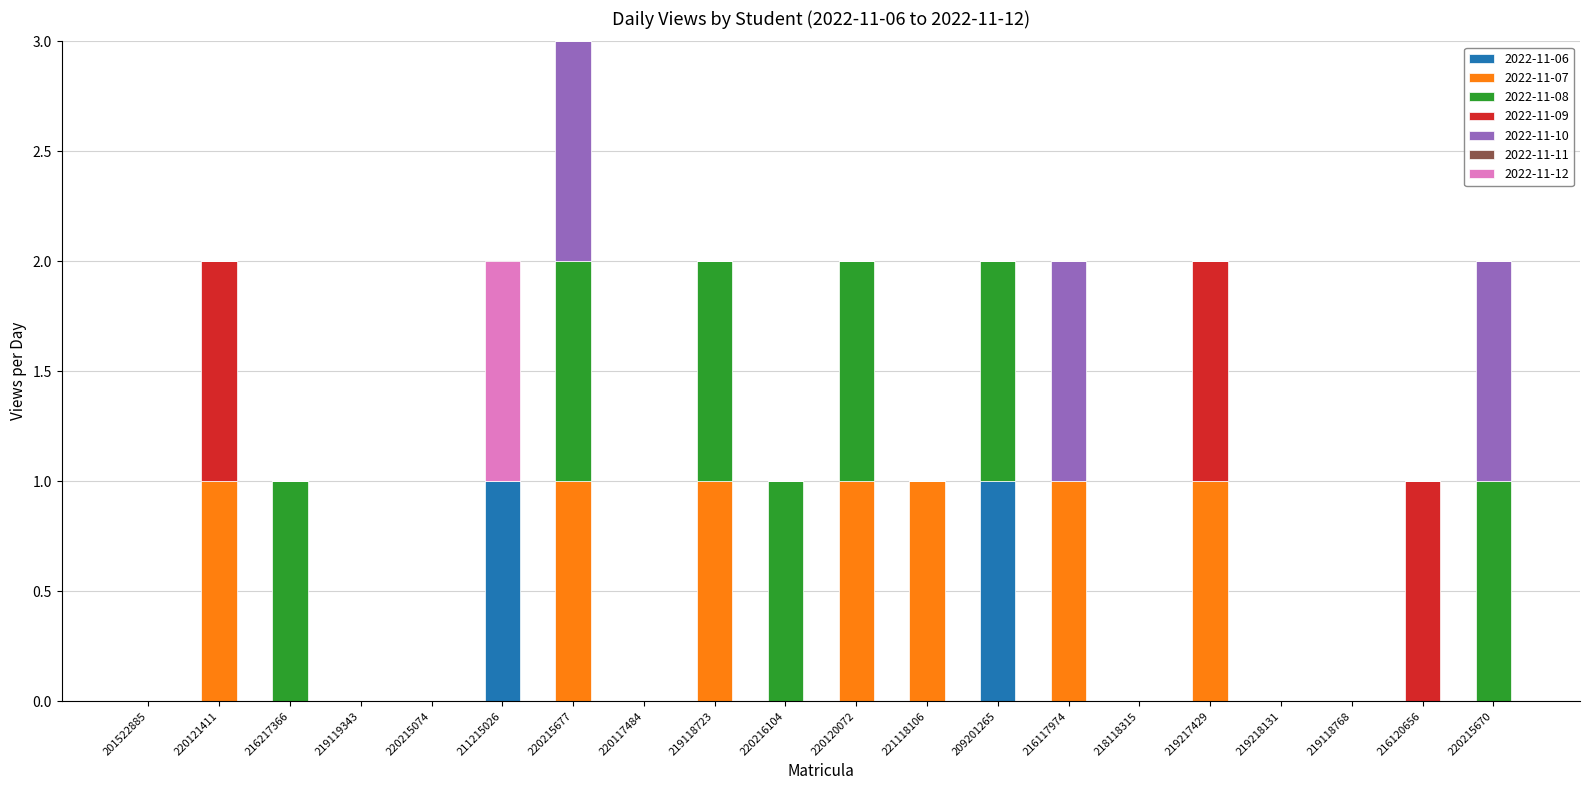

What is the total value across all series at 216217366?

1